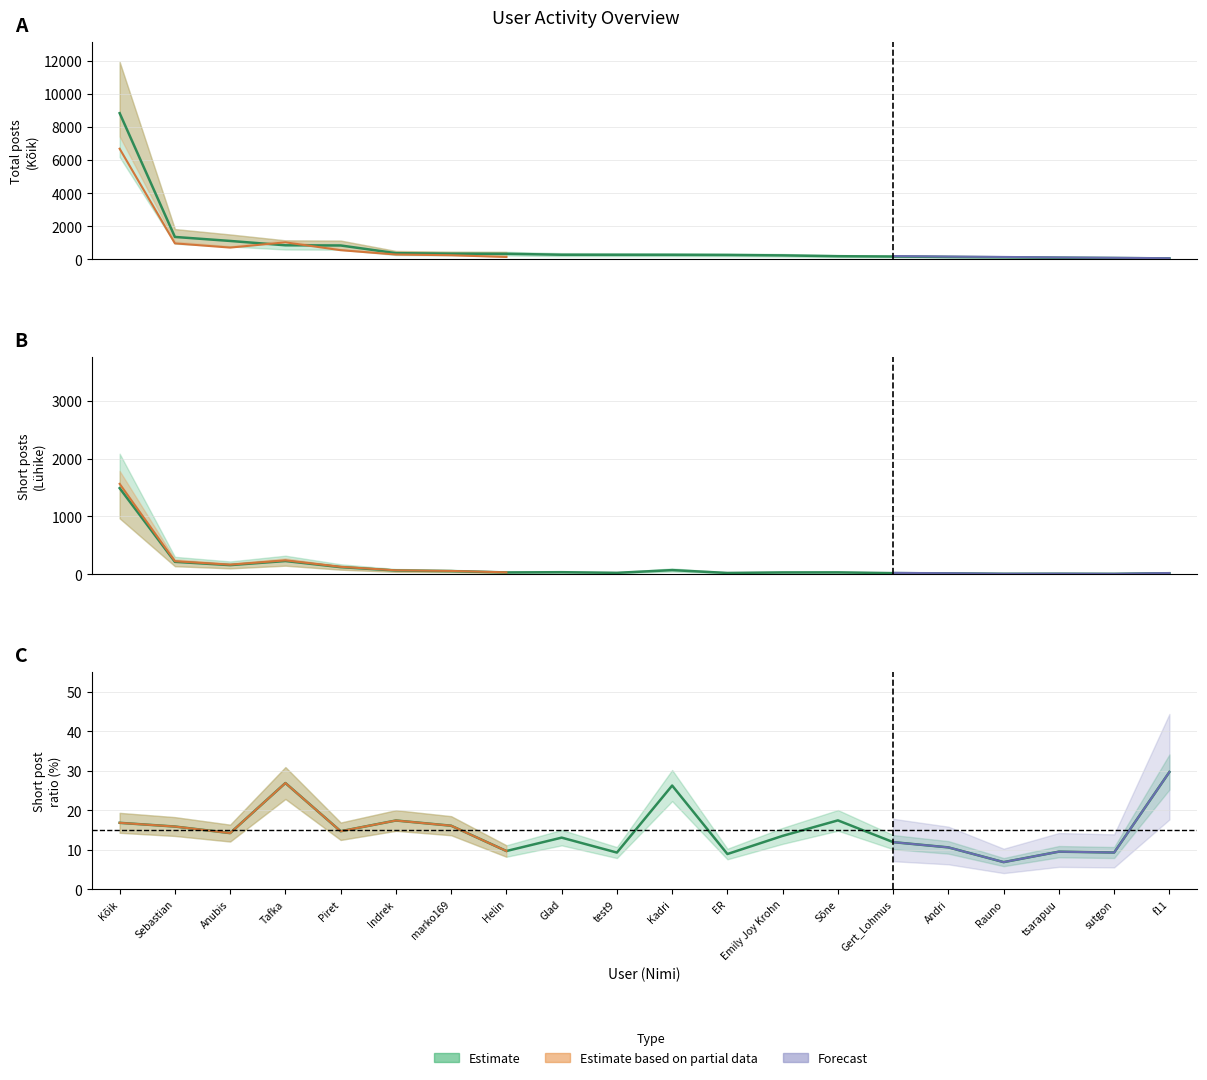

True or false: Kõik and Lühike cross at least once.

False